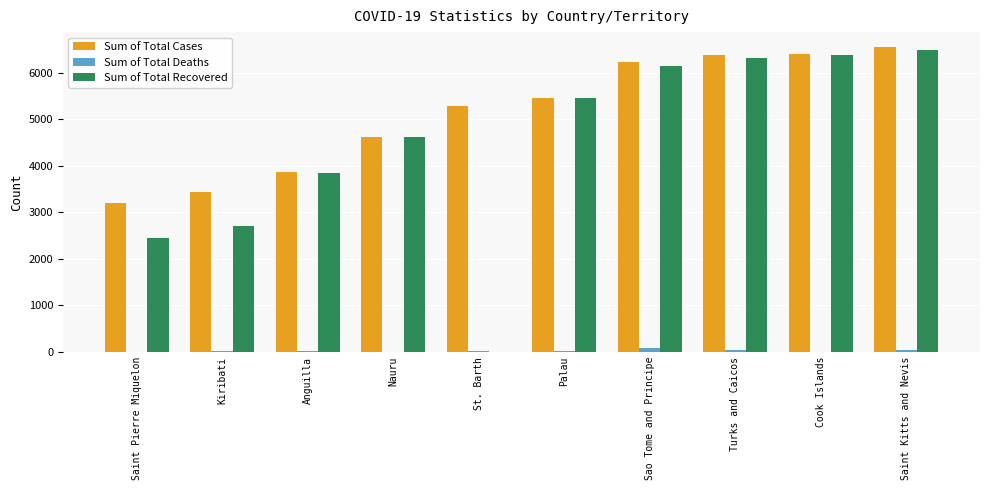

Where is Sum of Total Cases nearest to the value 4864?

Nauru